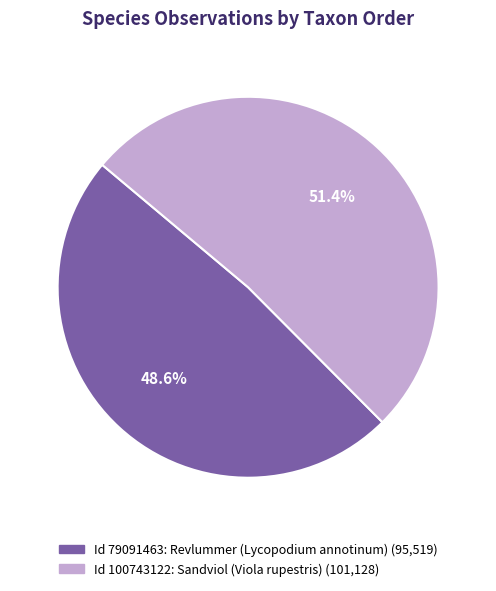

Does any single category account for the majority?

Yes